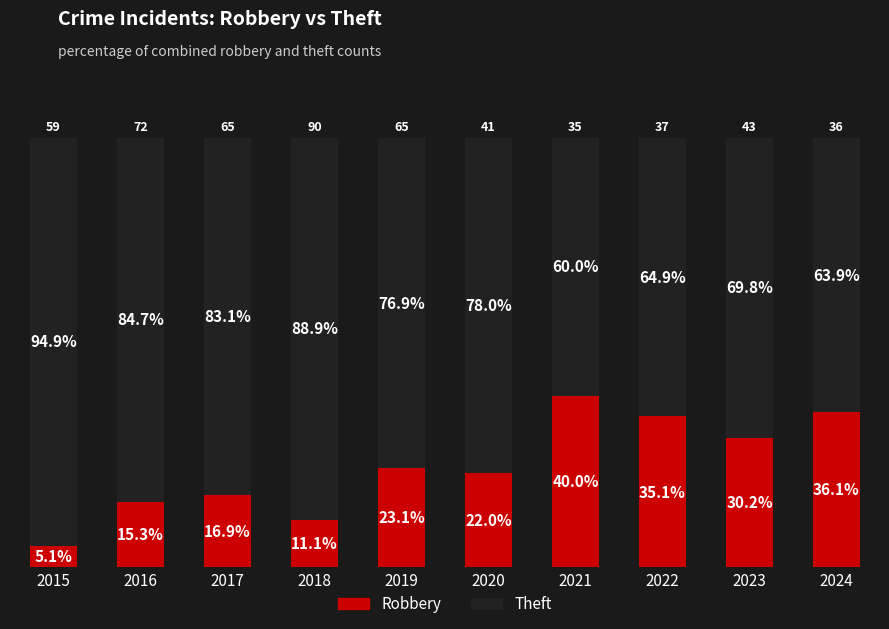

Rank the categories by Robbery value from highest to lowest.

2021, 2024, 2022, 2023, 2019, 2020, 2017, 2016, 2018, 2015